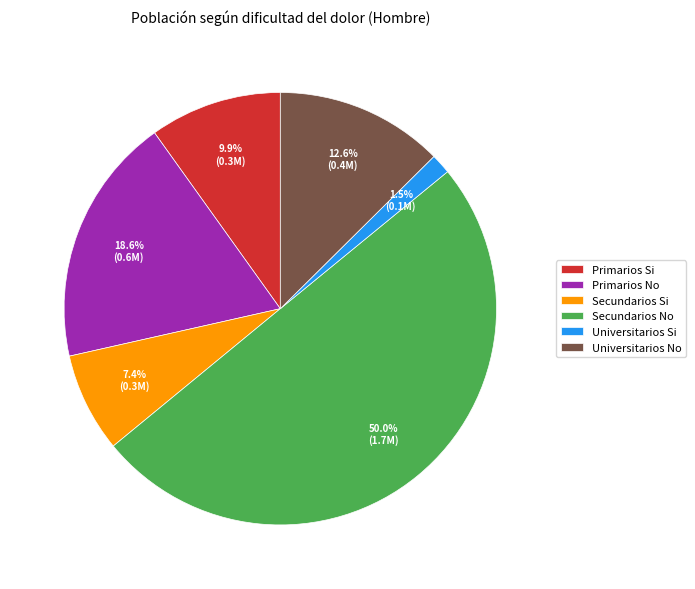

Is Universitarios No the majority of the pie?

No